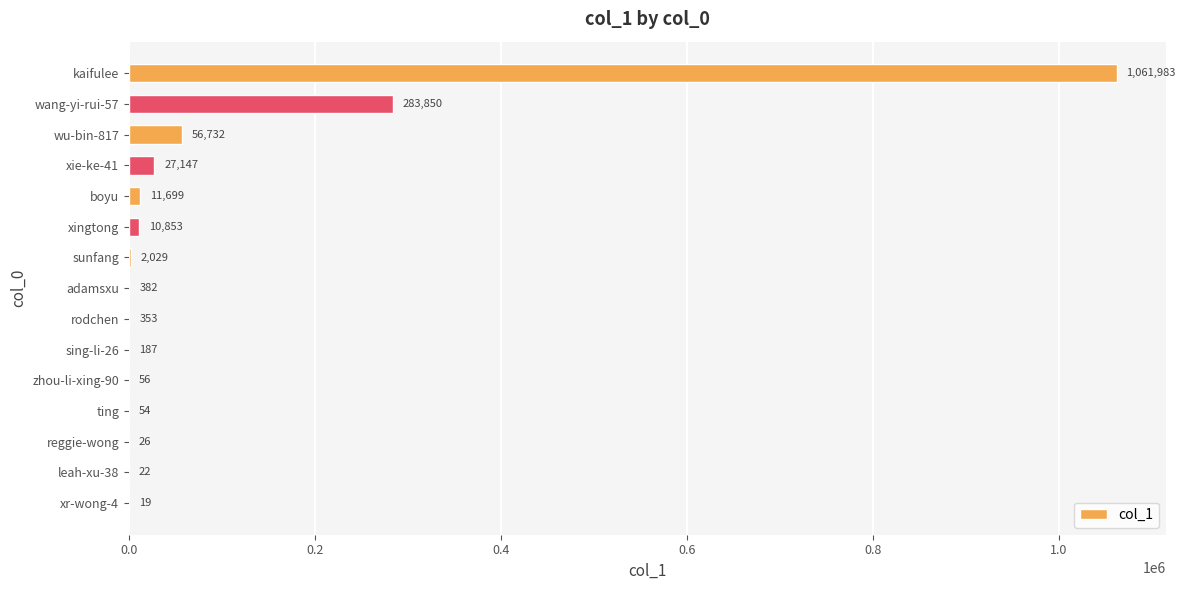

The chart shows a value of 353 at rodchen. True or false?

True